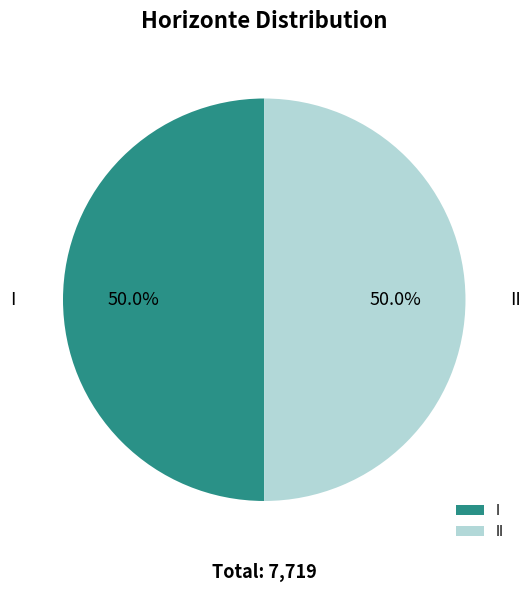

Do I and II together represent more than half of the pie?

Yes